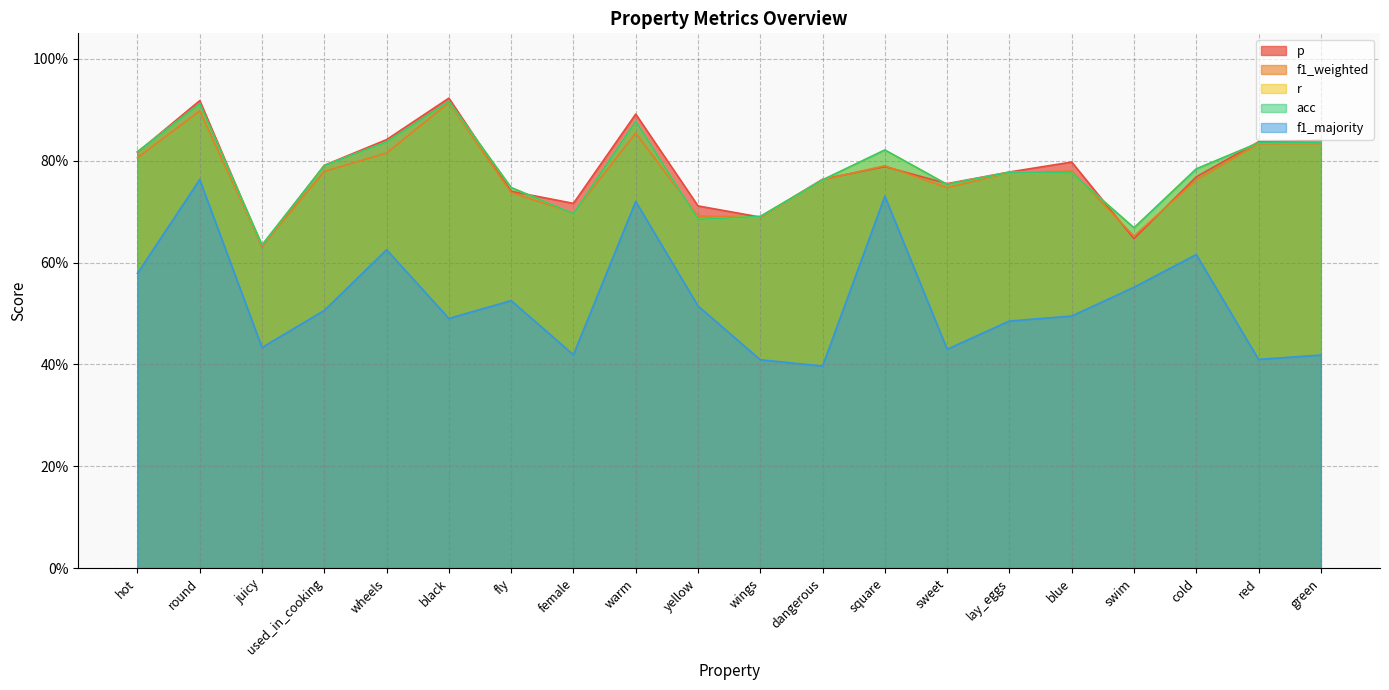

Count the f1_majority values in the range 0 to 1.

20